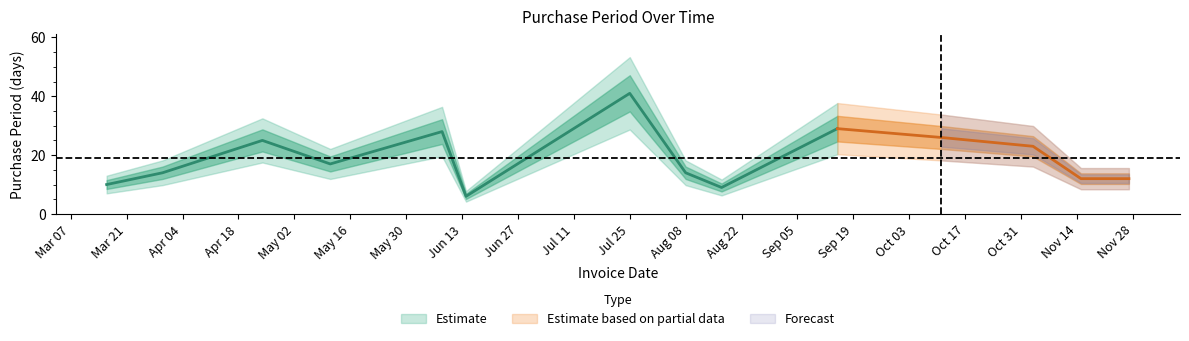

What position from the right is 2017-03-30?

13